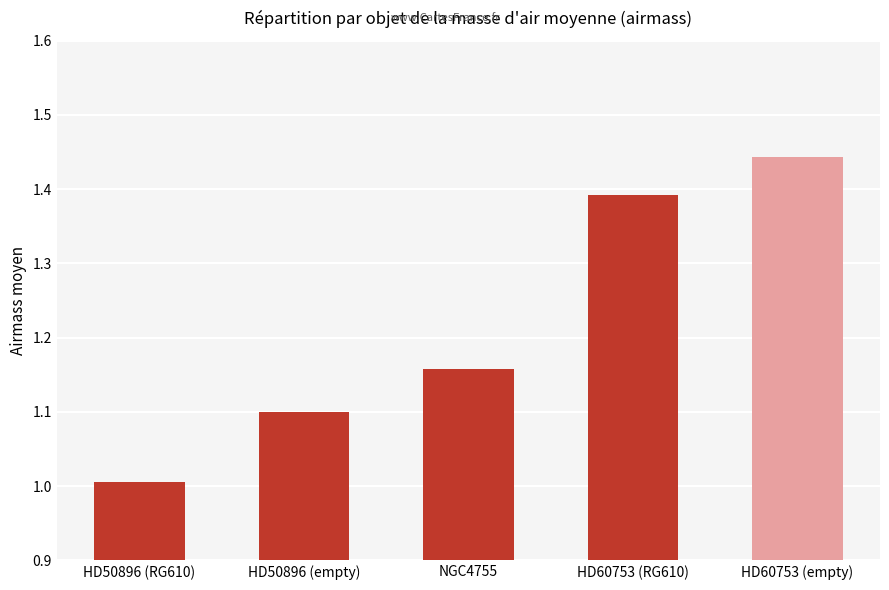

What is the label of the 2nd bar from the right?

HD60753 (RG610)